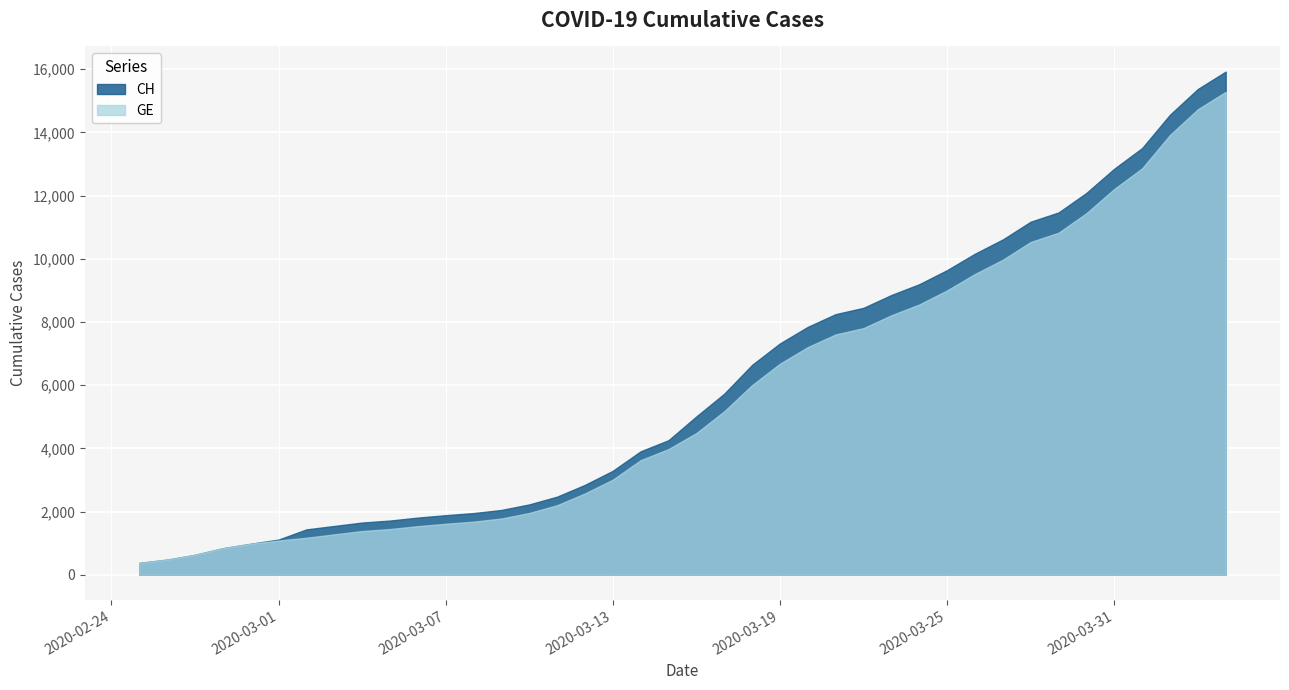

At which category does the chart reach its peak across all series?

39